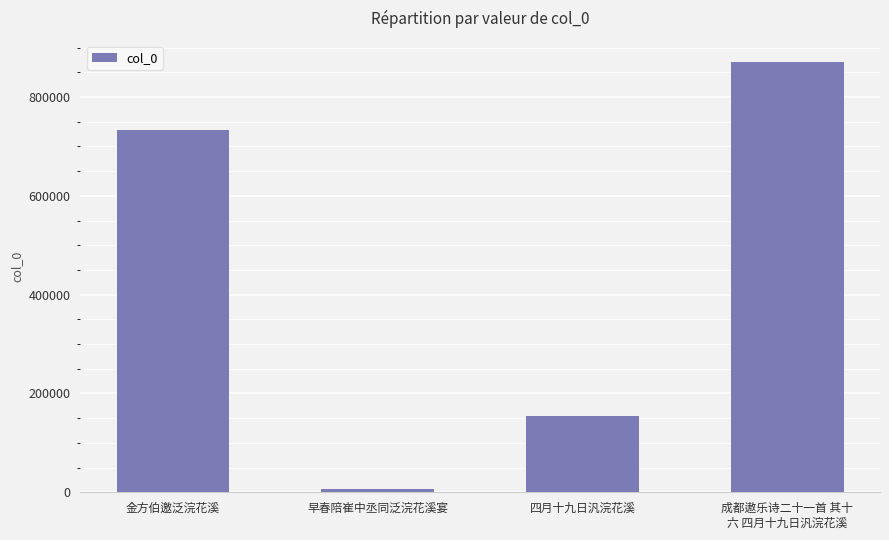

Is it true that the value at 四月十九日汎浣花溪 is 153928?

True